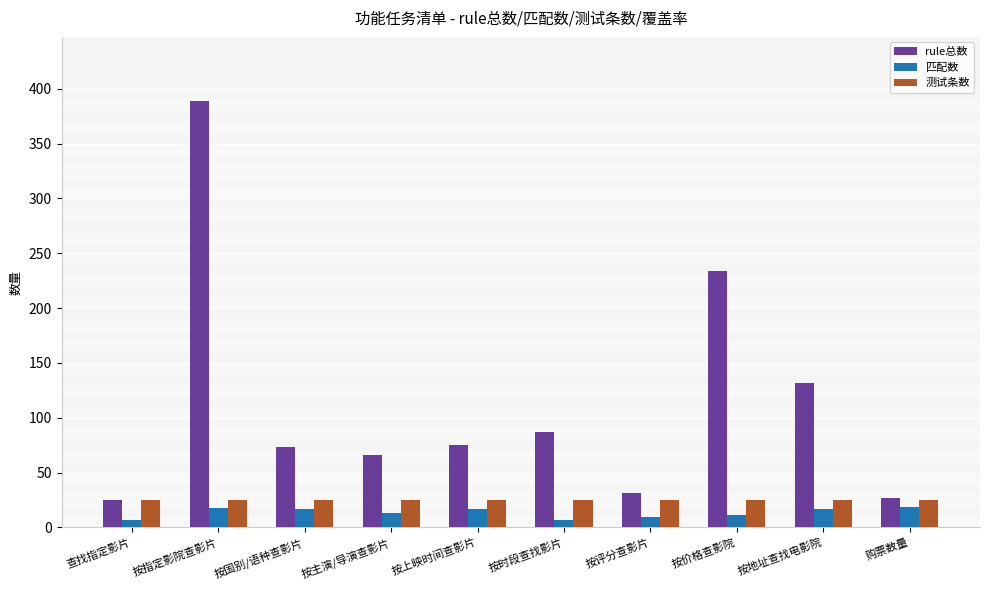

Which series has the largest total across all categories?

rule总数